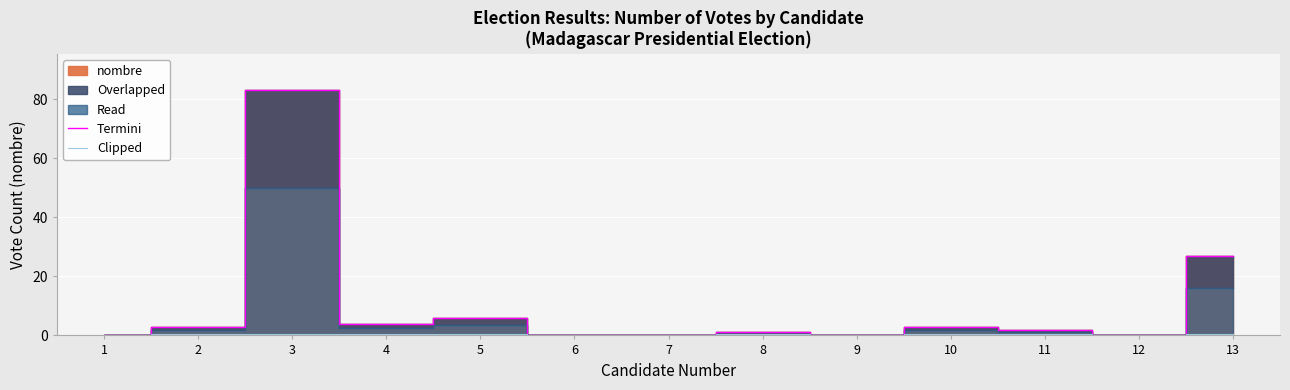

Is it true that Termini equals -37.0 at 12?

False